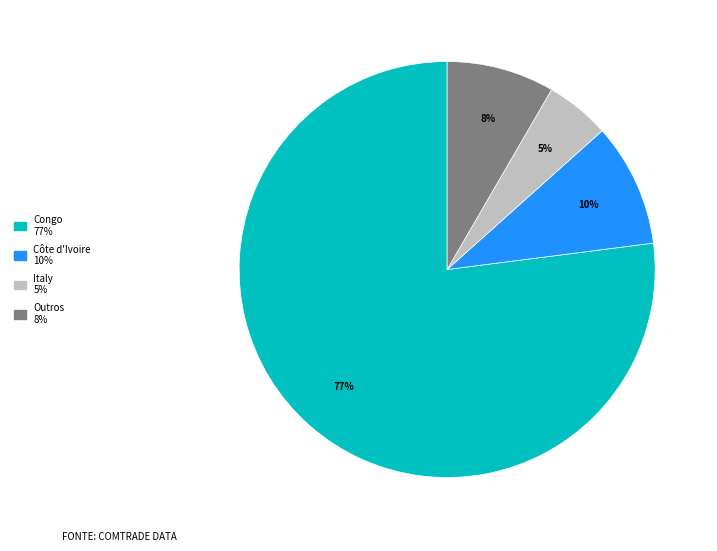

Is there a majority slice in this chart?

Yes